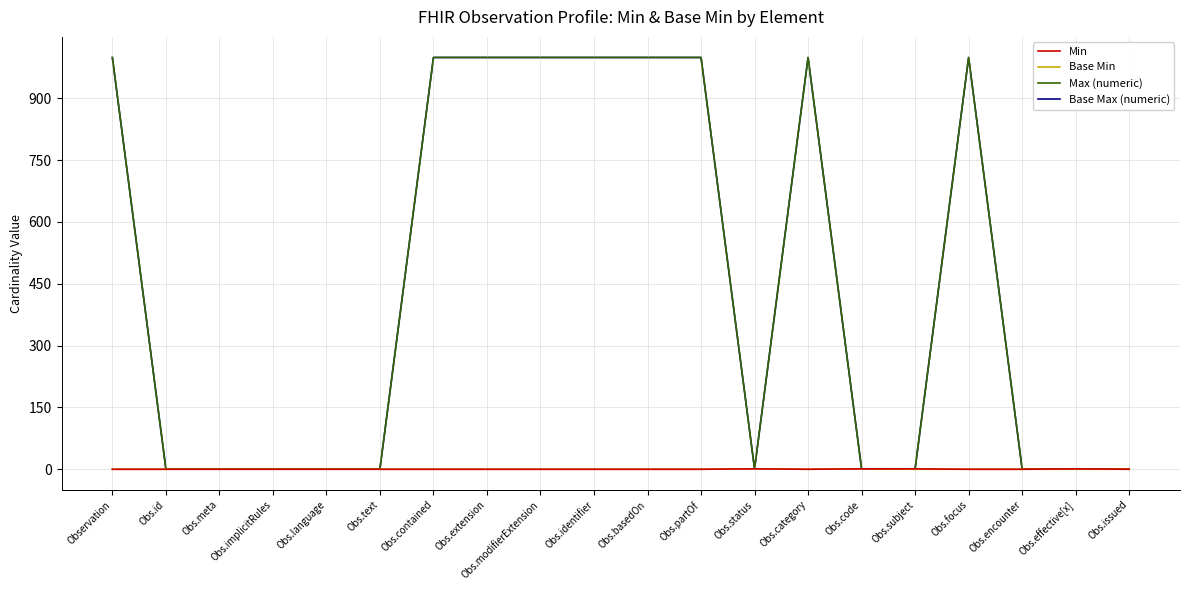

Does the chart have visible grid lines?

Yes